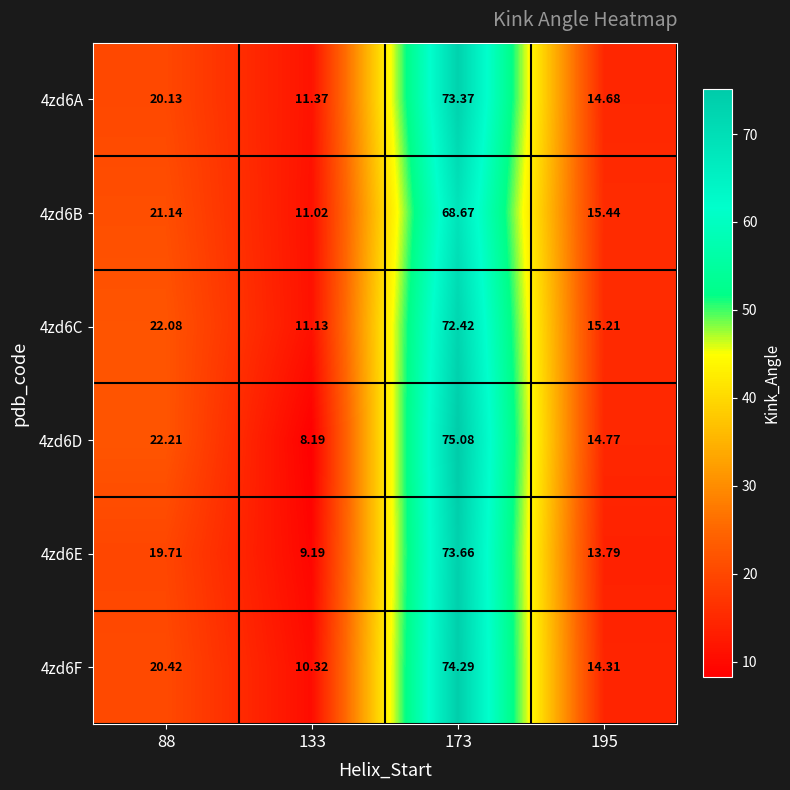

Which label corresponds to the smallest value in the chart?

133